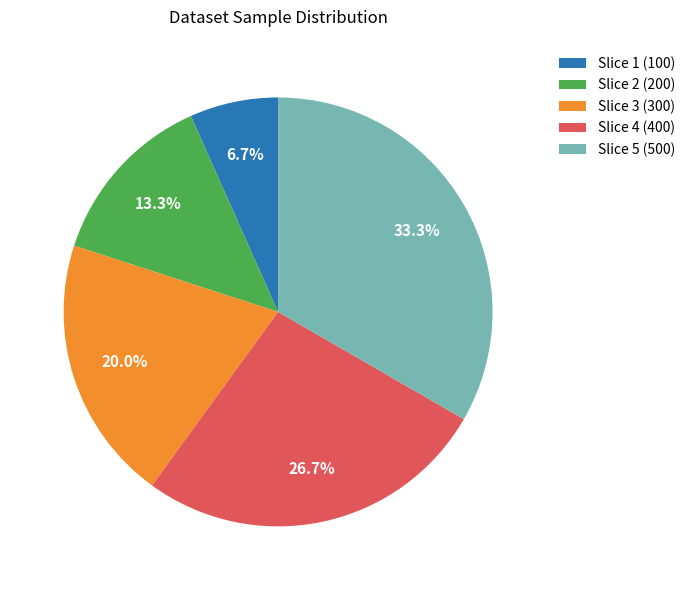

Is there a majority slice in this chart?

No